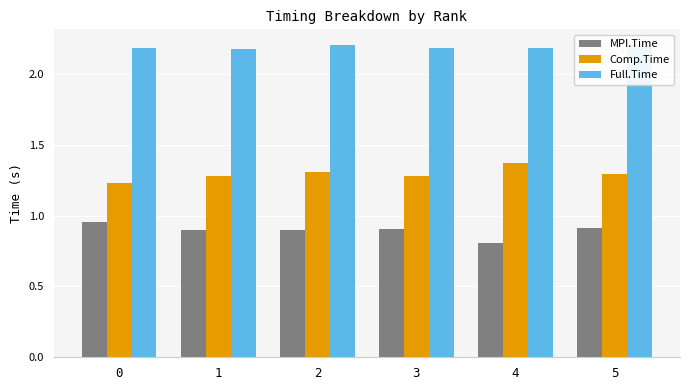

What is the maximum value for MPI.Time?

1.0